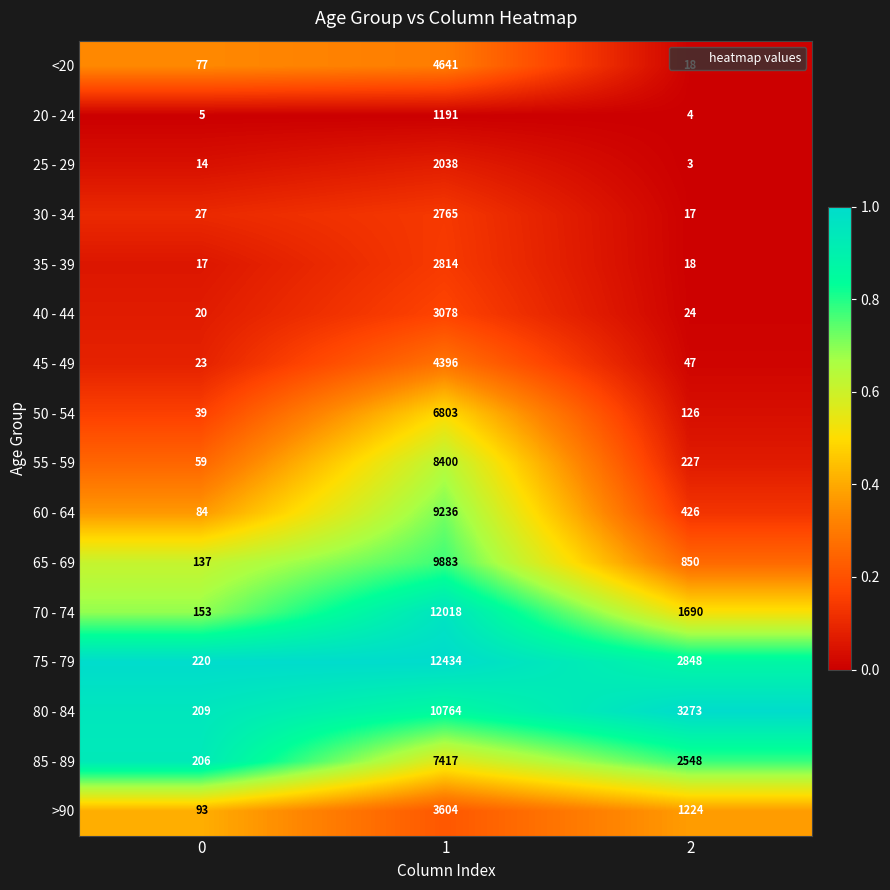

What is the maximum value shown in the chart?

12434